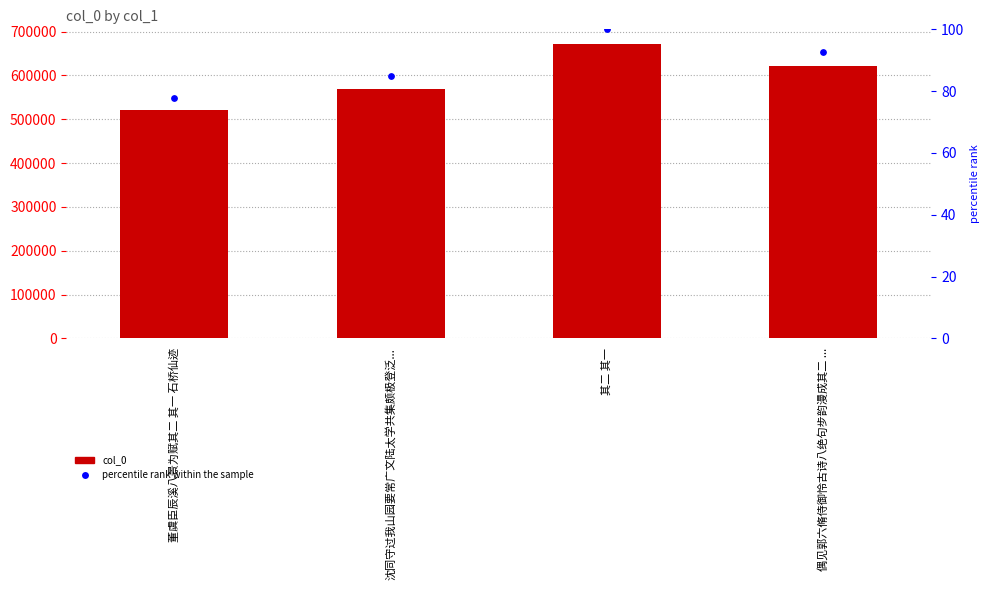

At which category is the sum across all series the highest?

其二 其一